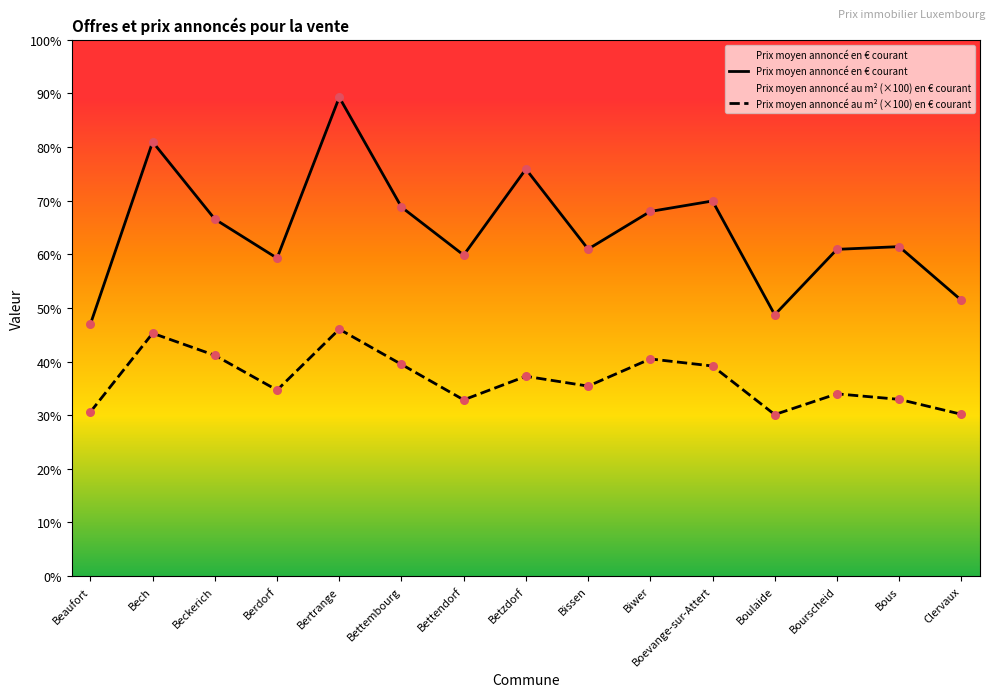

Which series reaches the minimum Y coordinate?

Prix moyen annoncé au m² (×100) en € courant